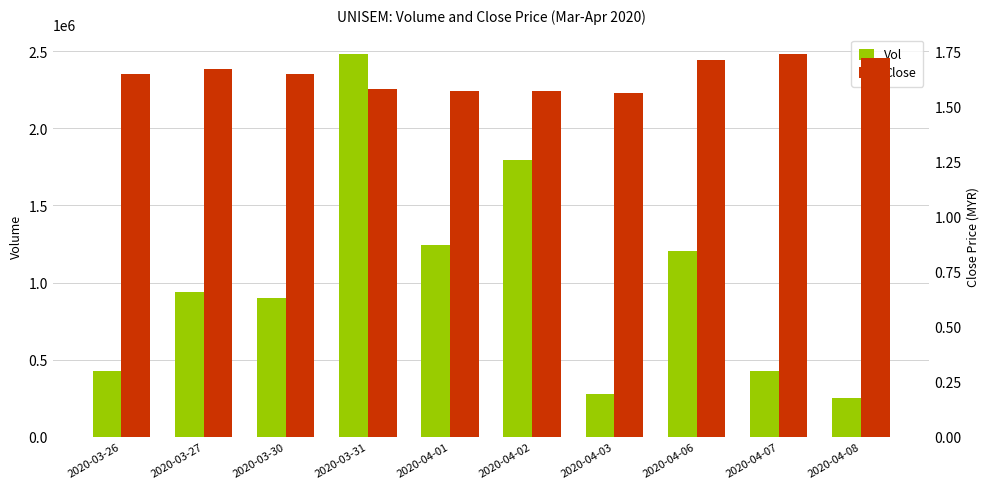

How many series are shown in this chart?

2